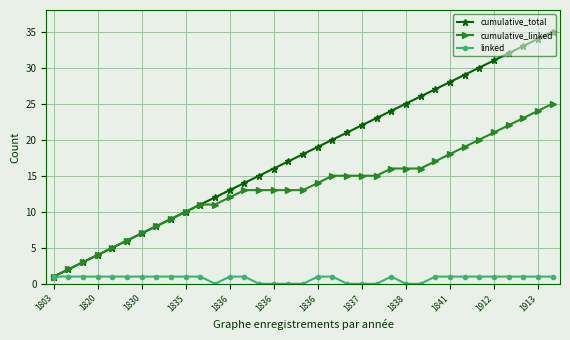

Rank the series by their average value, from lowest to highest.

linked, cumulative_linked, cumulative_total